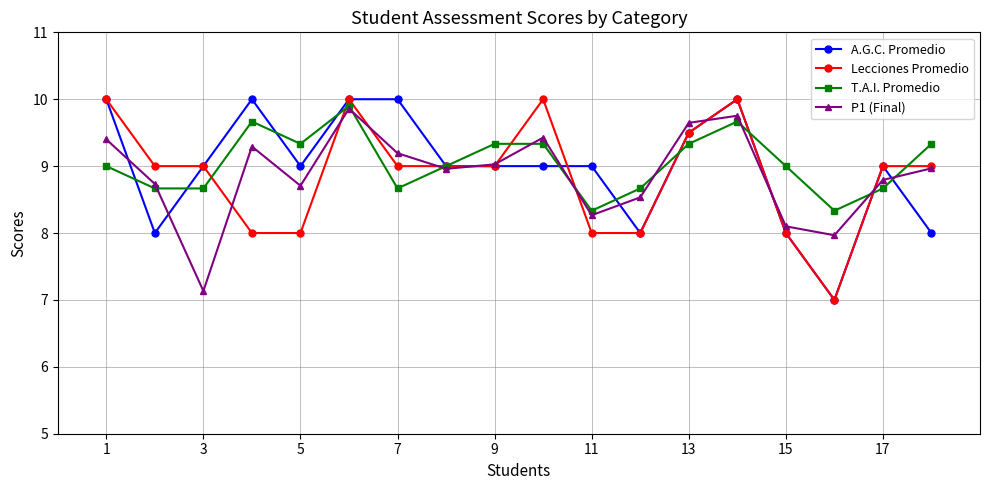

Reading left to right, extract all data points from this chart.

A.G.C. Promedio: 10.0	8.0	9.0	10.0	9.0	10.0	10.0	9.0	9.0	9.0	9.0	8.0	9.5	10.0	8.0	7.0	9.0	8.0
Lecciones Promedio: 10.0	9.0	9.0	8.0	8.0	10.0	9.0	9.0	9.0	10.0	8.0	8.0	9.5	10.0	8.0	7.0	9.0	9.0
T.A.I. Promedio: 9.0	8.7	8.7	9.7	9.3	9.9	8.7	9.0	9.3	9.3	8.3	8.7	9.3	9.7	9.0	8.3	8.7	9.3
P1 (Final): 9.4	8.7	7.1	9.3	8.7	9.9	9.2	9.0	9.0	9.4	8.3	8.5	9.6	9.8	8.1	8.0	8.8	9.0